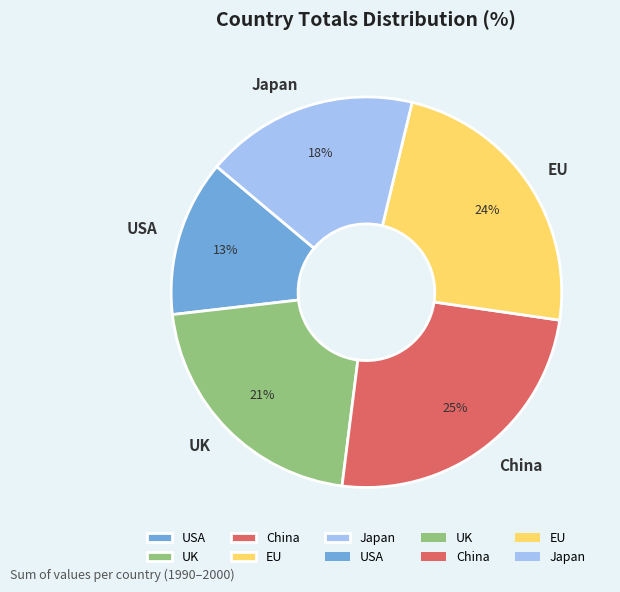

Is there any slice that represents more than half of the pie?

No